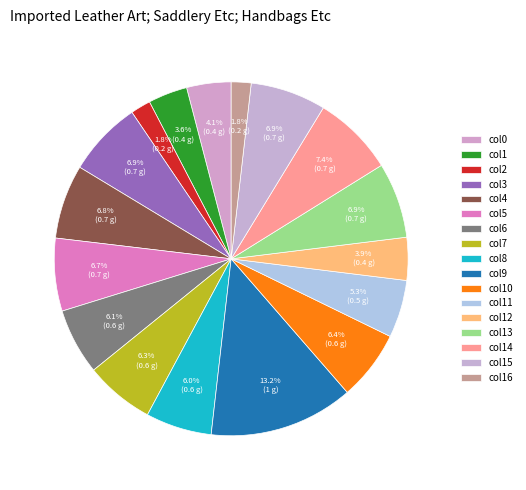

Which slice is the largest?

col9